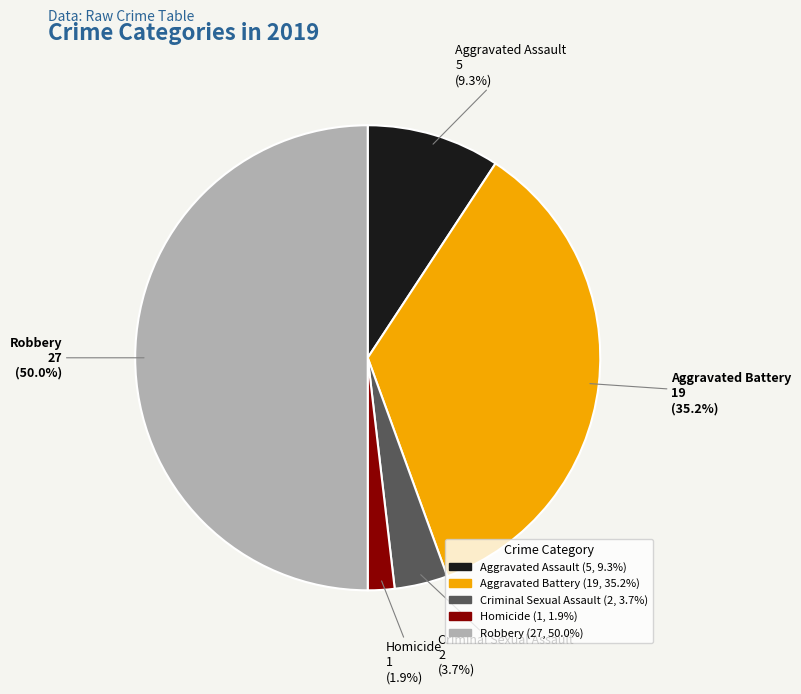

To the nearest percent, what is the difference between the Robbery and Aggravated Assault slice percentages?

41%